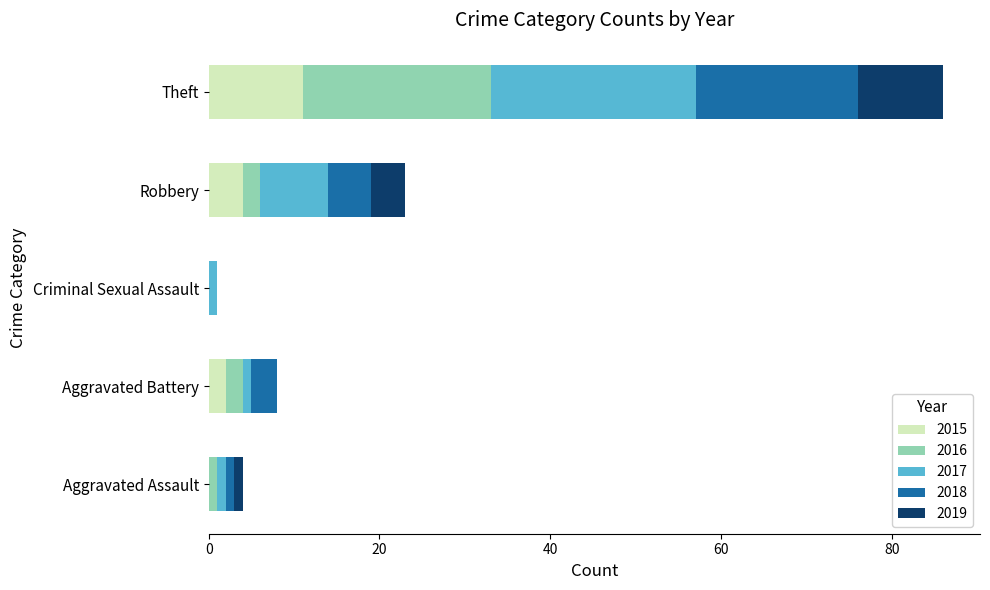

At which category is the sum across all series the highest?

Theft